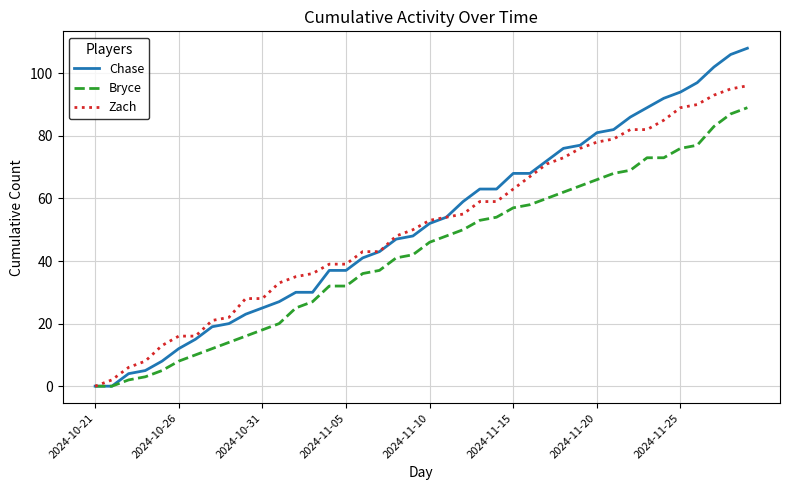

What is the maximum value for Zach?

96